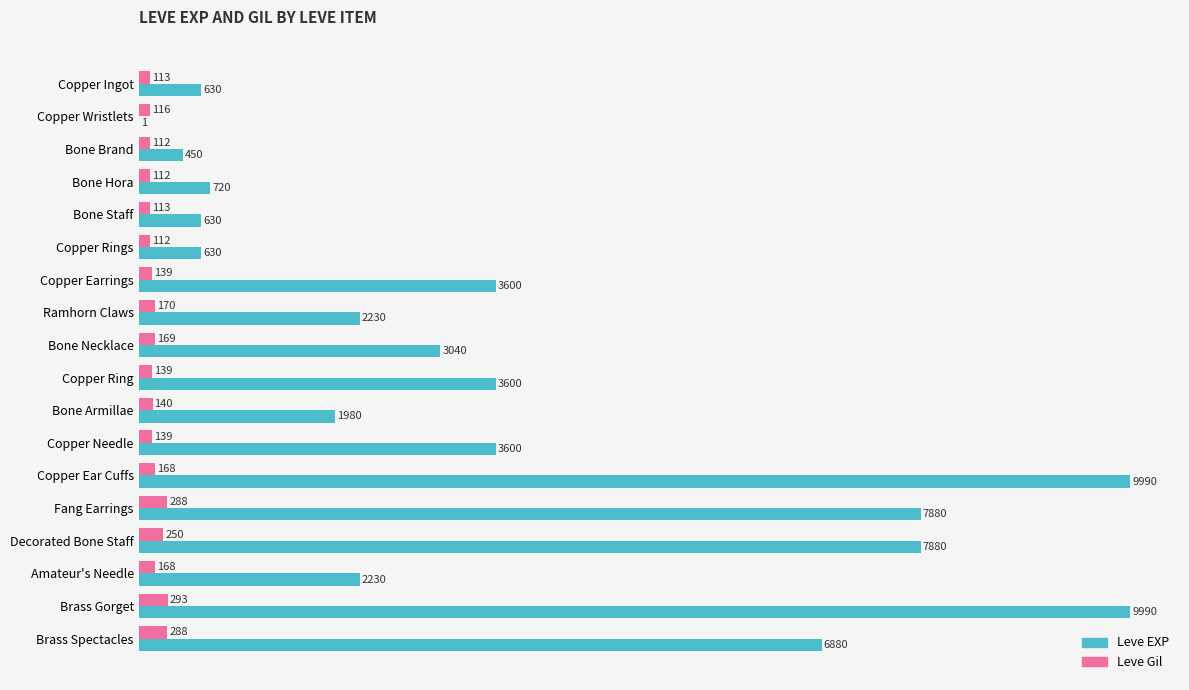

What are all the series names shown in the legend?

Leve EXP, Leve Gil